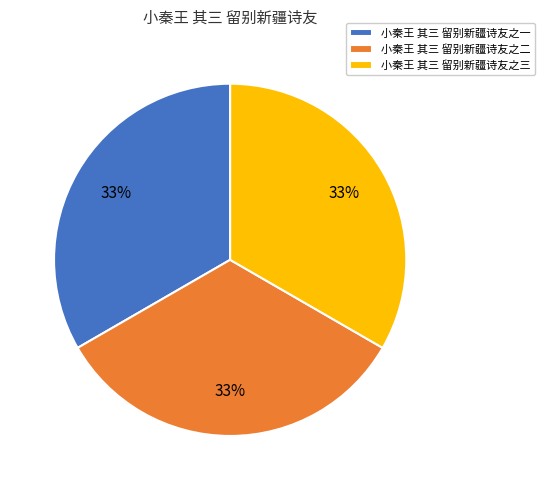

Is it true that 小秦王 其三 留别新疆诗友之三 is 33% of the pie?

True